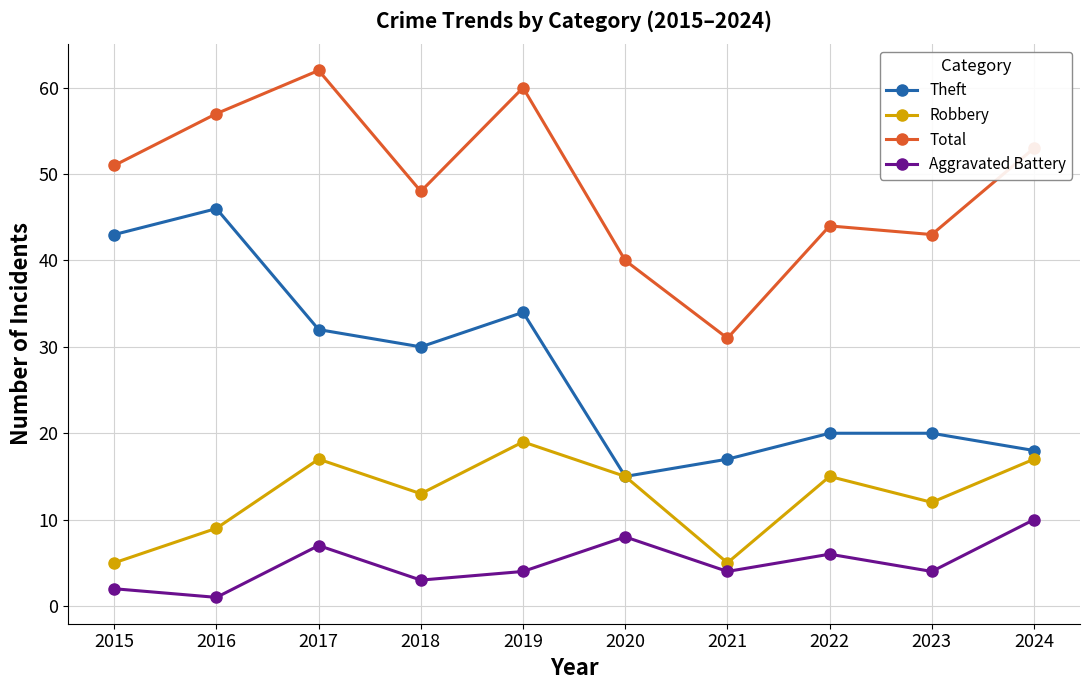

What is the minimum value shown in the chart?

1